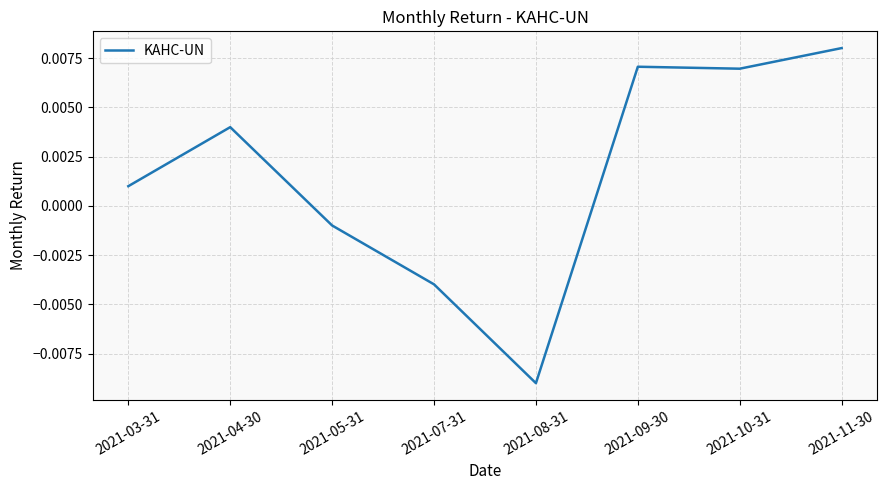

What position from the left is 2021-05-31?

3